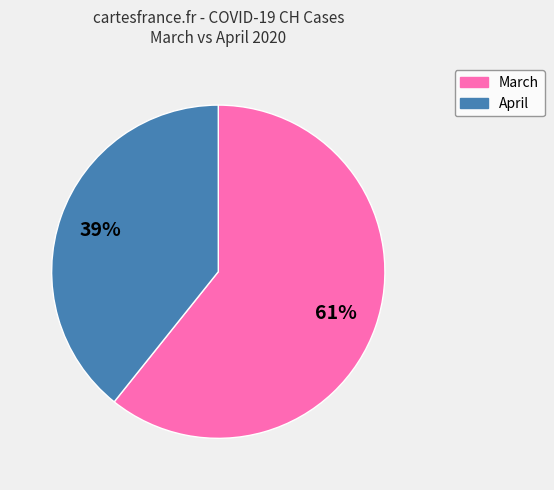

Combined, do April and March account for over 50%?

Yes